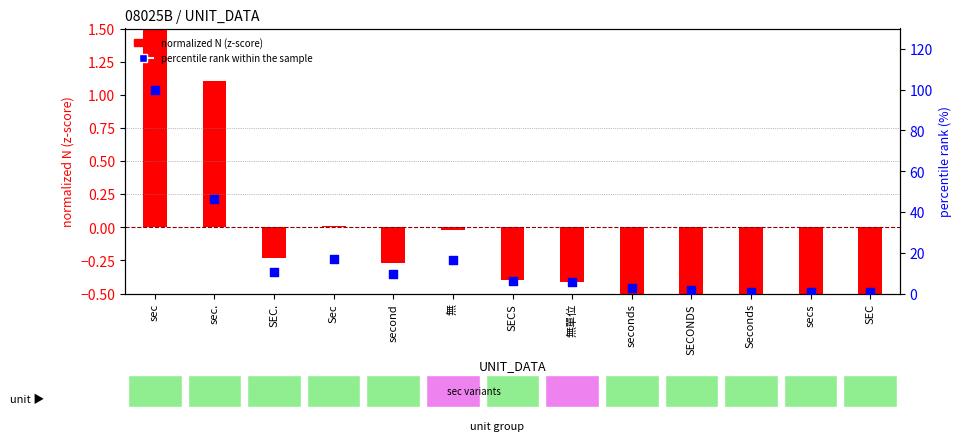

Which series contains the lowest Y value?

normalized N (z-score)